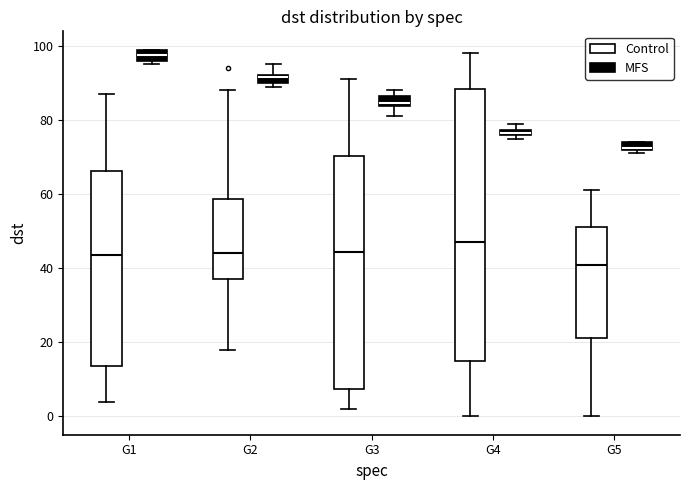

Comparing the boxes themselves (not the whiskers), which one is the tallest?

G4 (Control)